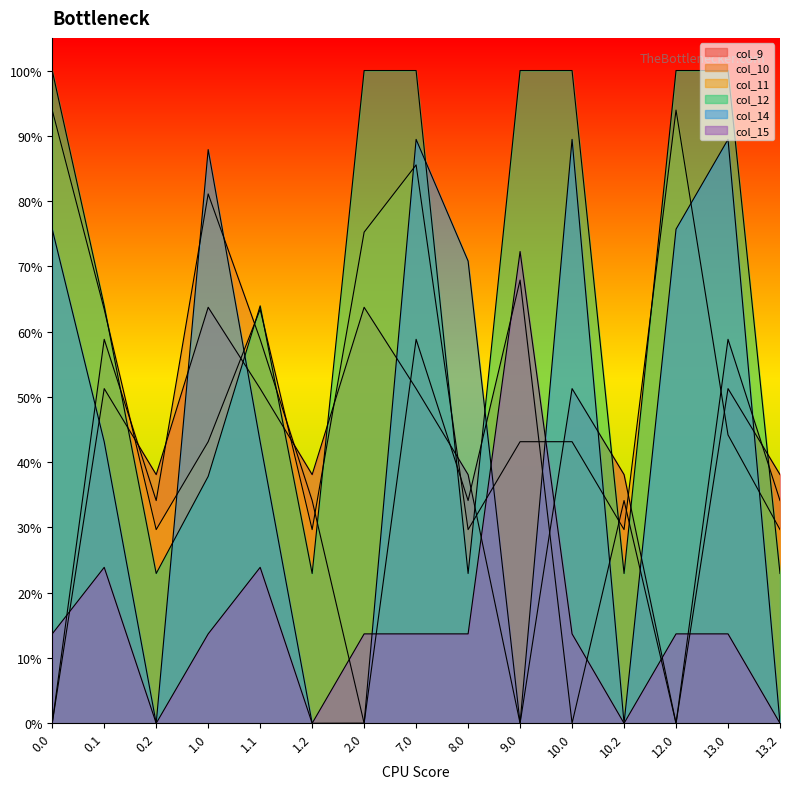

What is the highest value of the col_11 series?

0.9